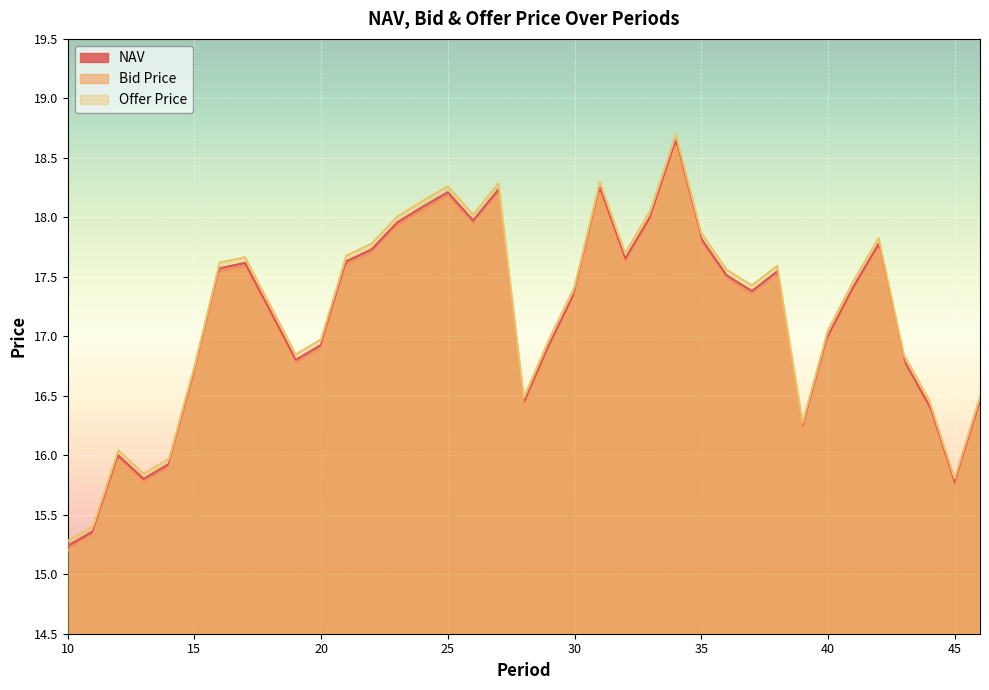

What is the greatest value displayed?

18.7